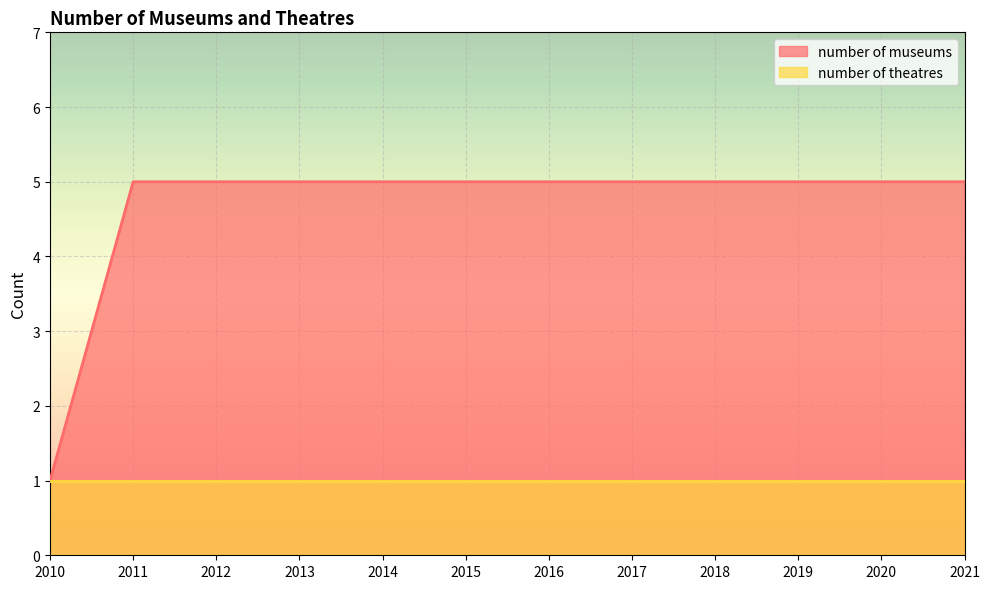

How many data points are less than 5?

1